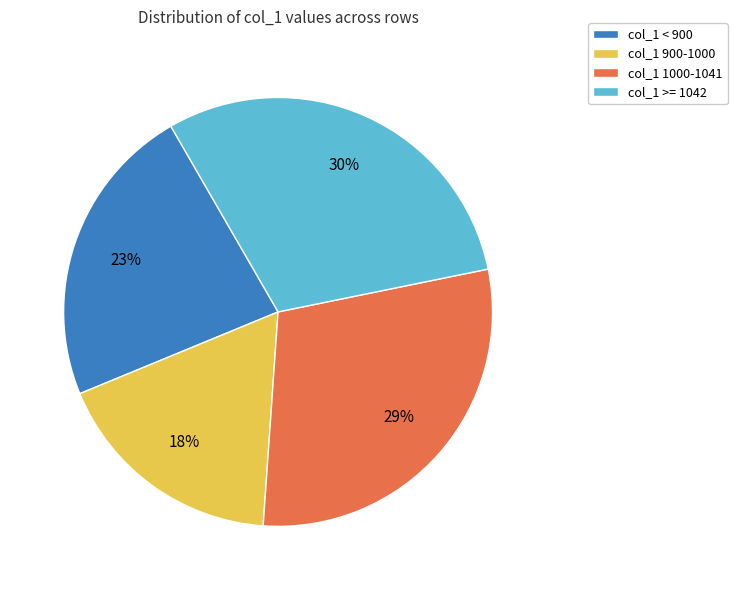

Approximately how many times larger is the value at col_1 >= 1042 compared to col_1 900-1000?

1.7